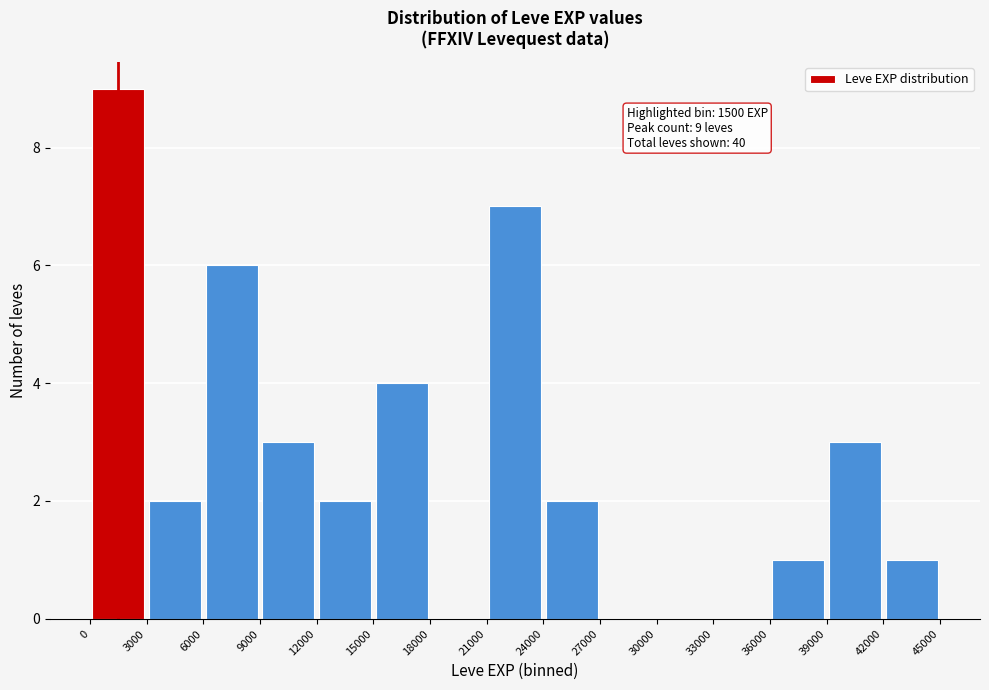

Which range on the x-axis has the tallest bar?

0 to 3000